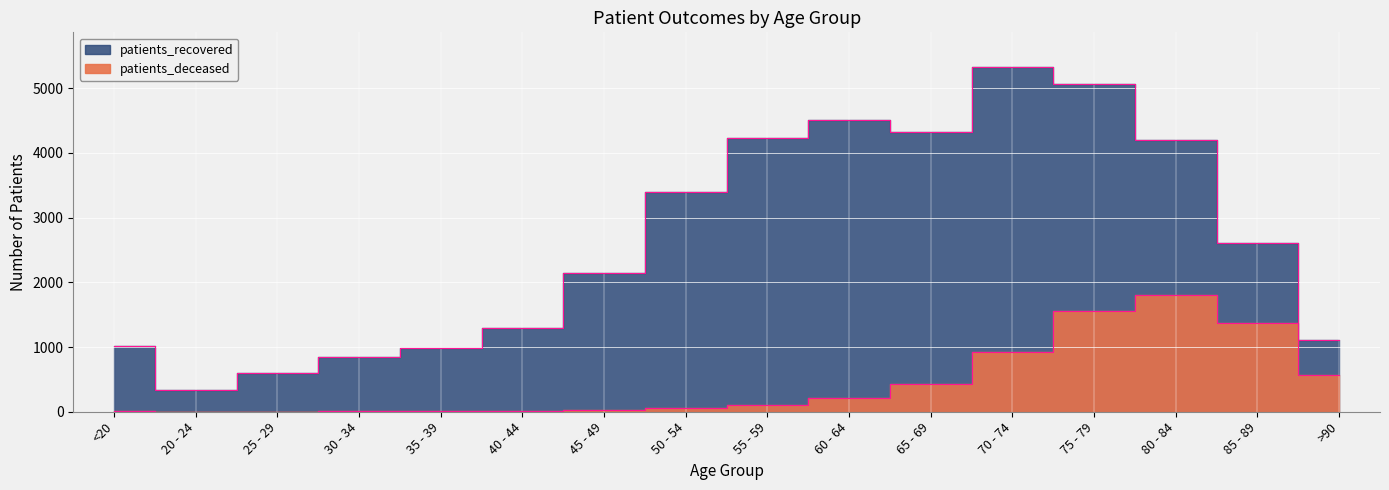

At 45 - 49, list the series in order from smallest to largest.

patients_deceased, patients_recovered